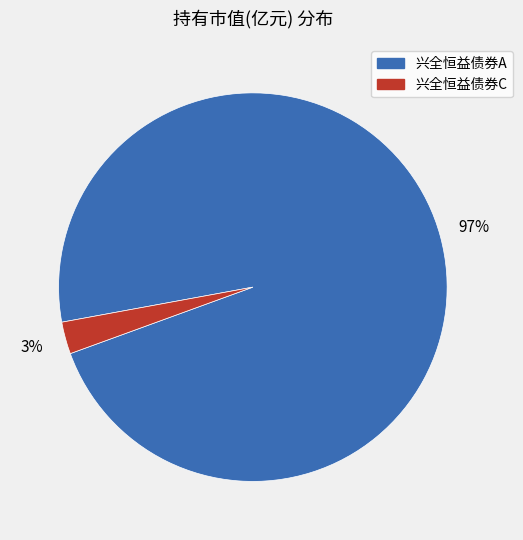

Count the number of slices in the pie.

2